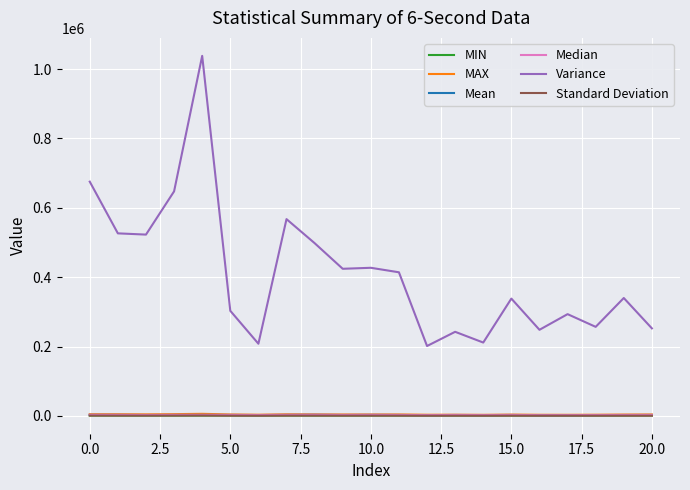

Which series has the largest range (max minus min)?

Variance